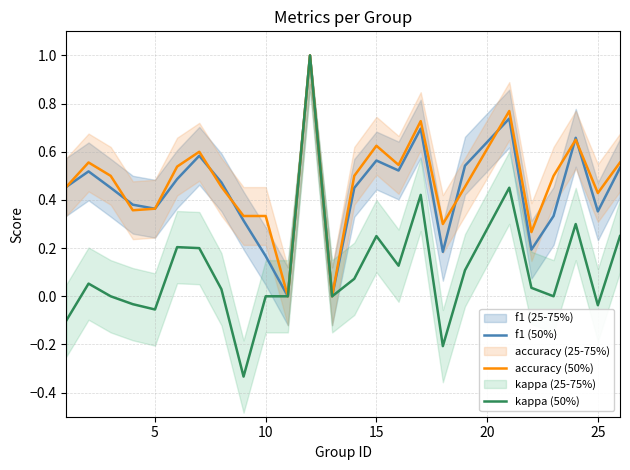

True or false: kappa (50%) and f1 (50%) intersect in this chart.

False